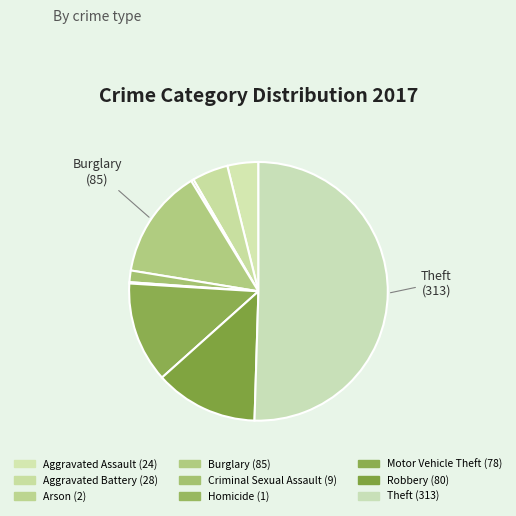

Which category accounts for the majority?

Theft